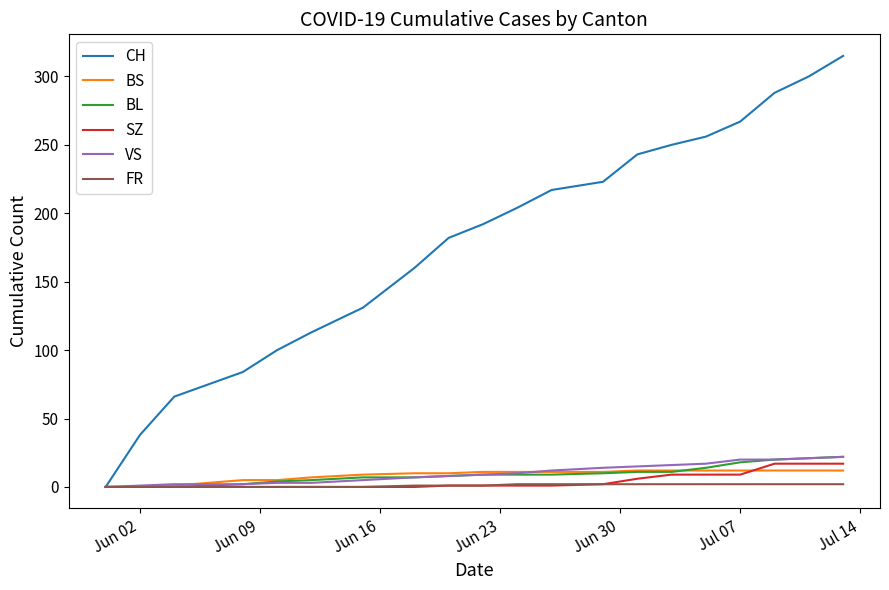

How many distinct data groups are displayed?

6